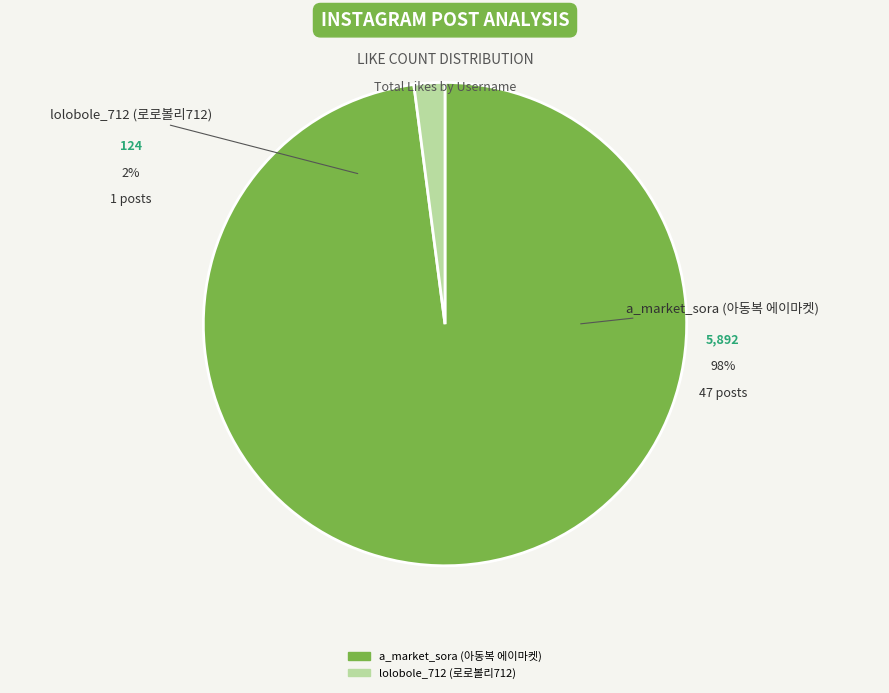

Does a_market_sora represent more than half of the total?

Yes